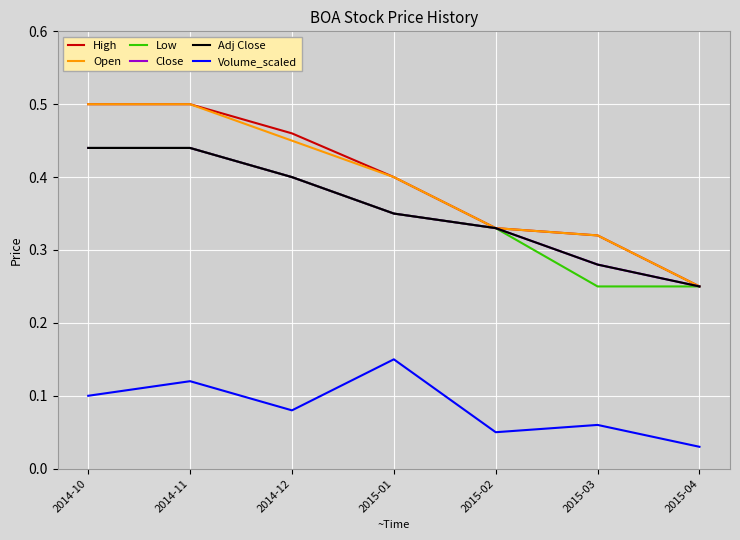

Is this an area chart (filled region under the line)?

No